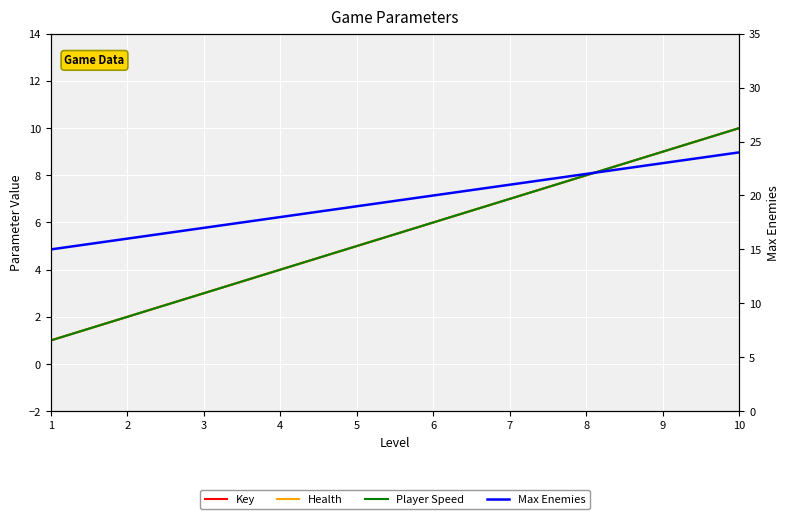

Does the chart display data point markers on the line(s)?

No